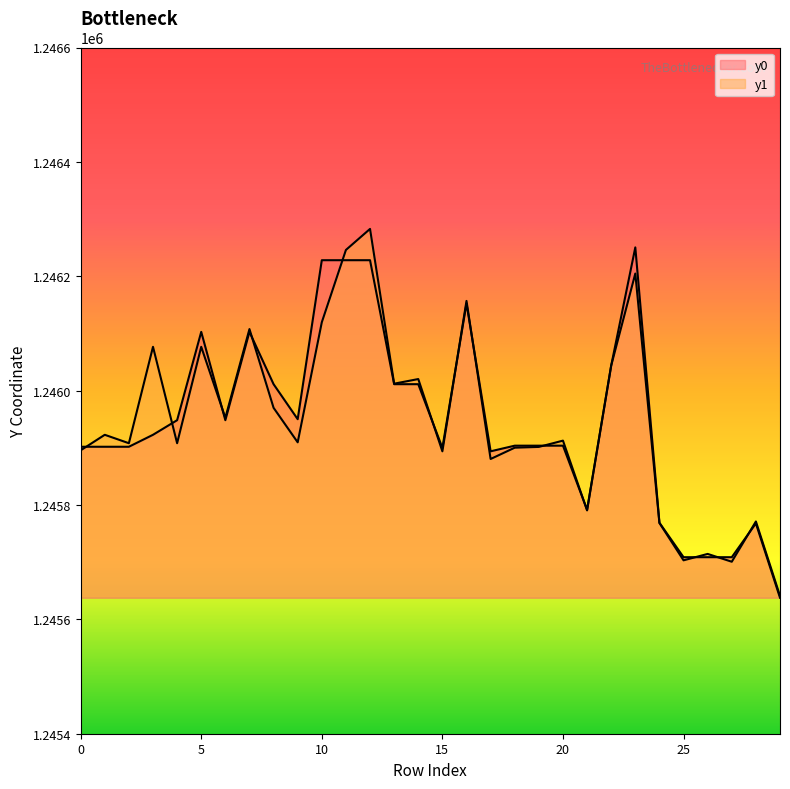

True or false: y0 has a value of 1246102.7 at 5.

True